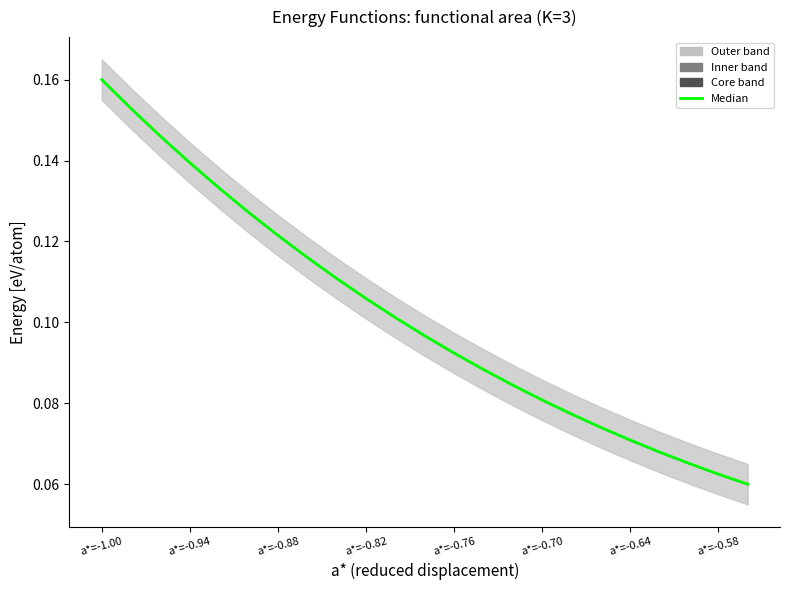

Reading left to right, list all the values displayed in this chart.

0.2	0.2	0.1	0.1	0.1	0.1	0.1	0.1	0.1	0.1	0.1	0.1	0.1	0.1	0.1	0.1	0.1	0.1	0.1	0.1	0.1	0.1	0.1